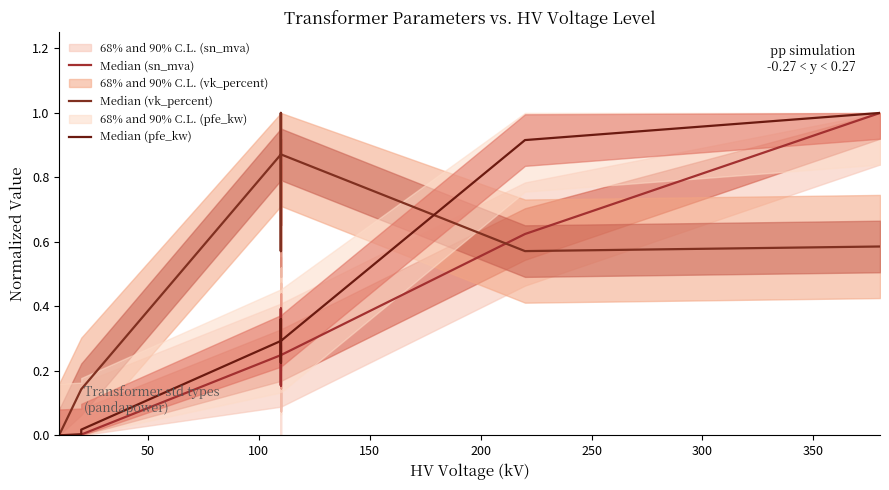

The value of Median (vk_percent) at 11 is 0.4. True or false?

False